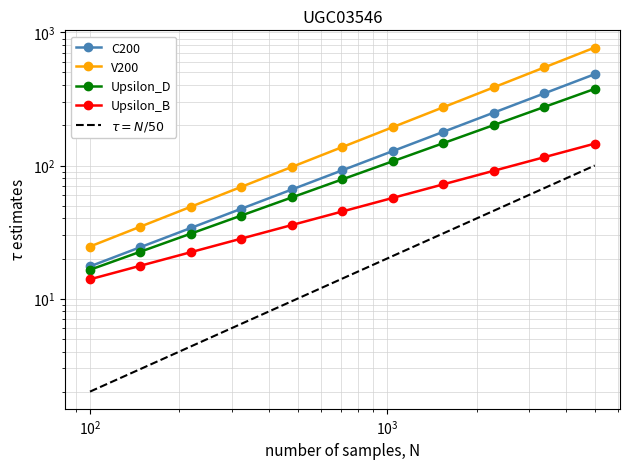

Is it true that Upsilon_B equals 10.9 at $\mathdefault{10^{1}}$?

False